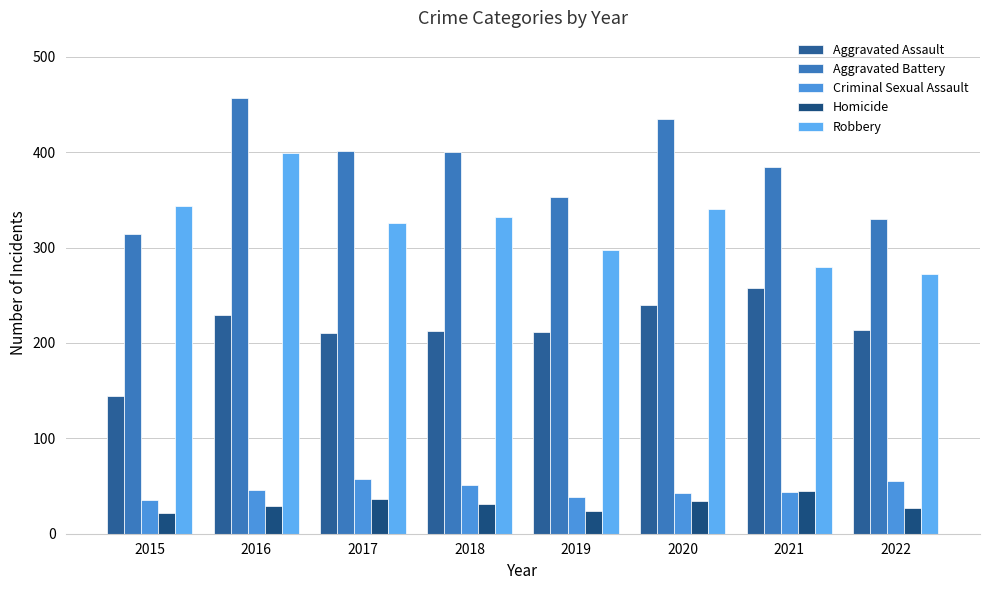

How many series are shown in this chart?

5